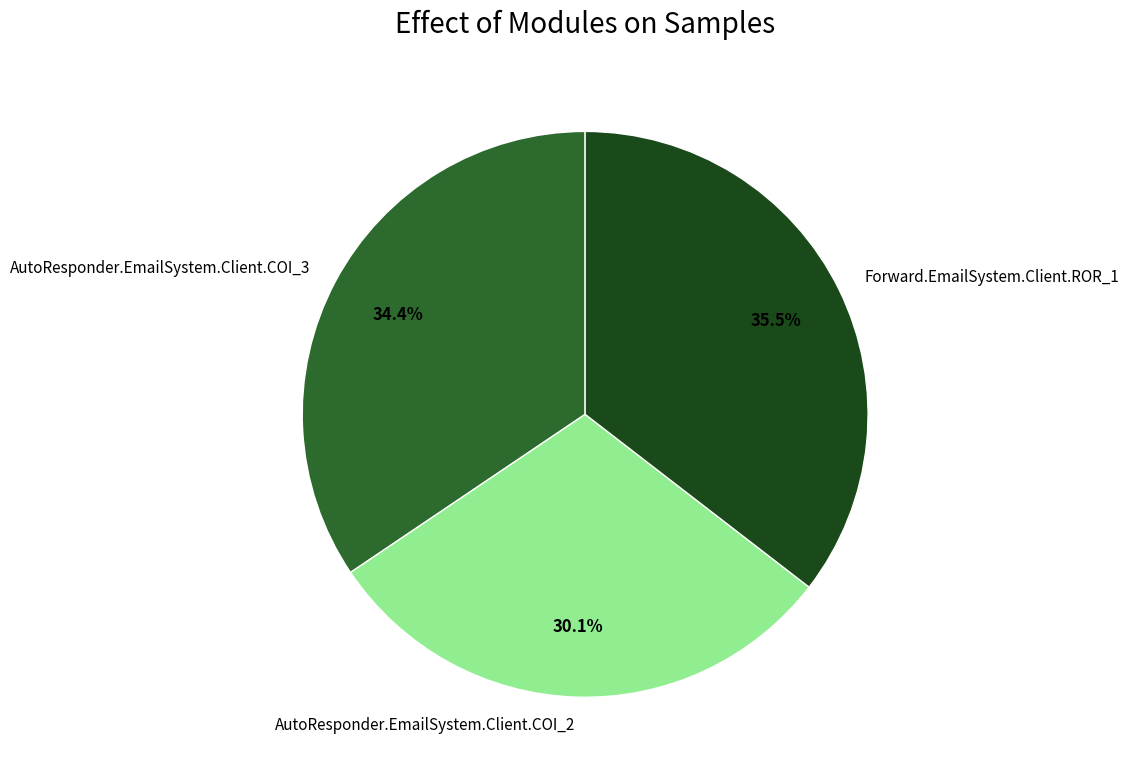

True or false: AutoResponder.EmailSystem.Client.COI_2 accounts for 42% of the total.

False